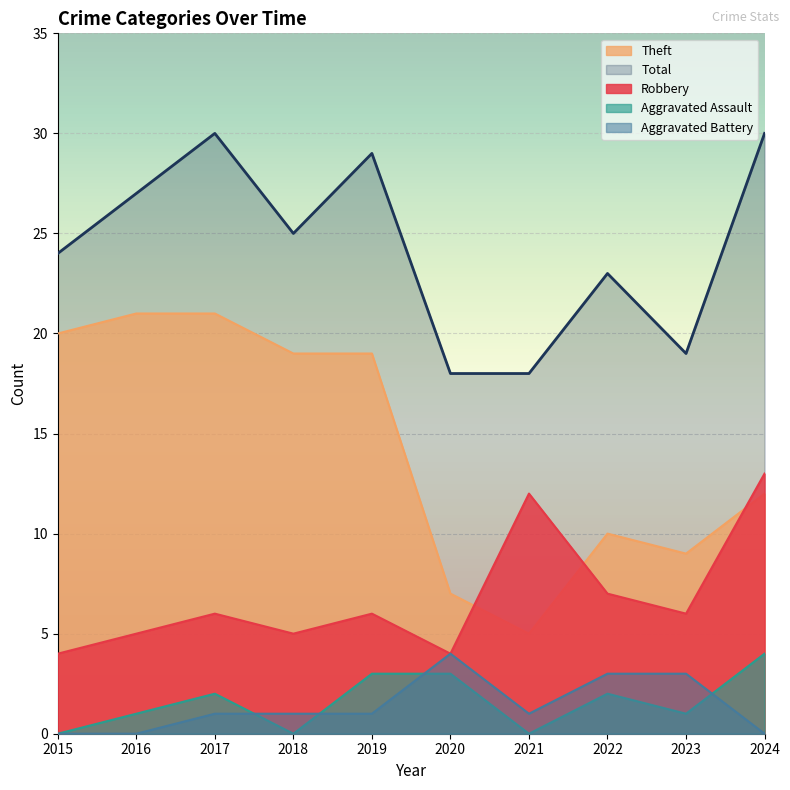

In Theft, how many points are lower than both neighbors (excluding endpoints)?

2